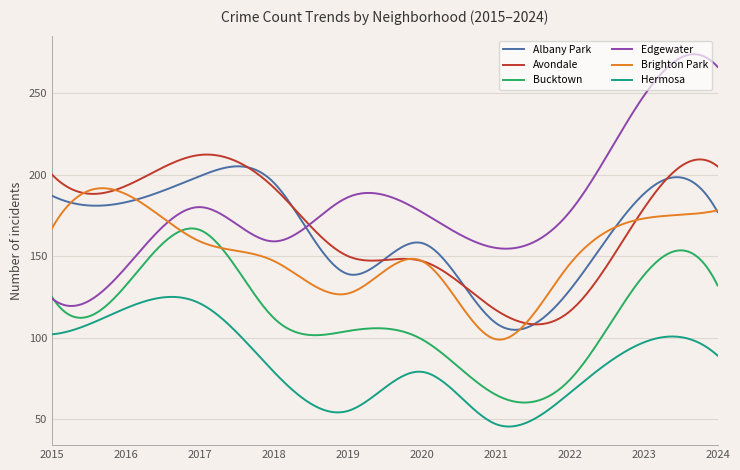

Which series has the largest total across all categories?

Edgewater